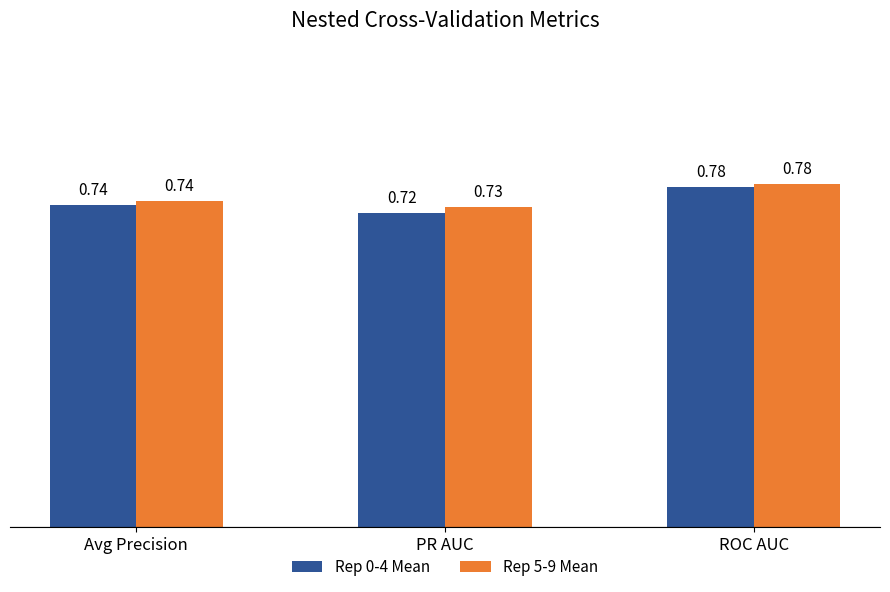

Which series has the widest spread of values?

Rep 0-4 Mean